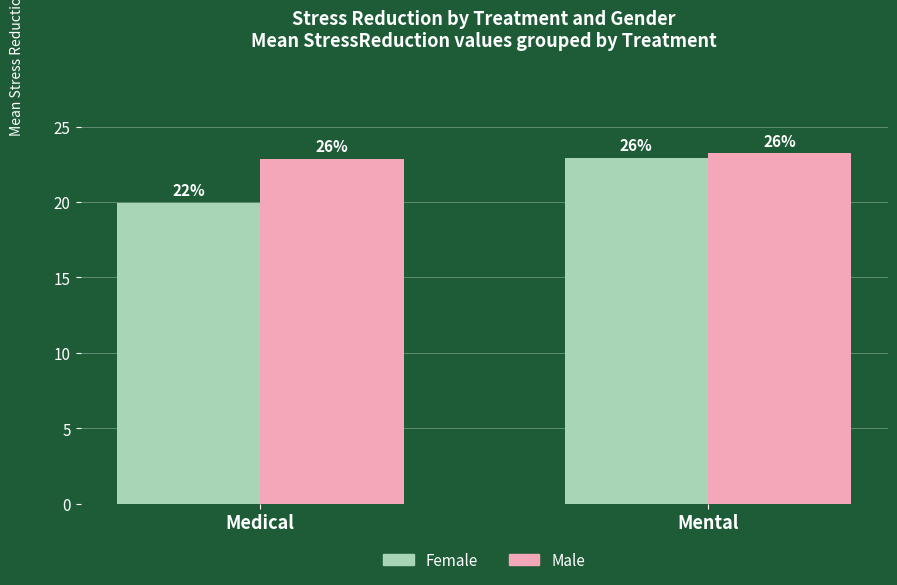

What is the label of the 2nd bar from the left?

Mental